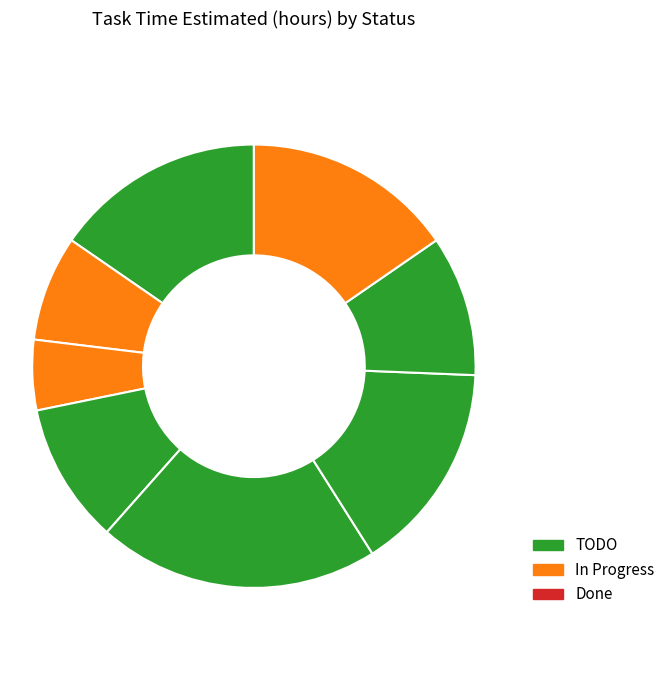

How many slices are in this pie chart?

8